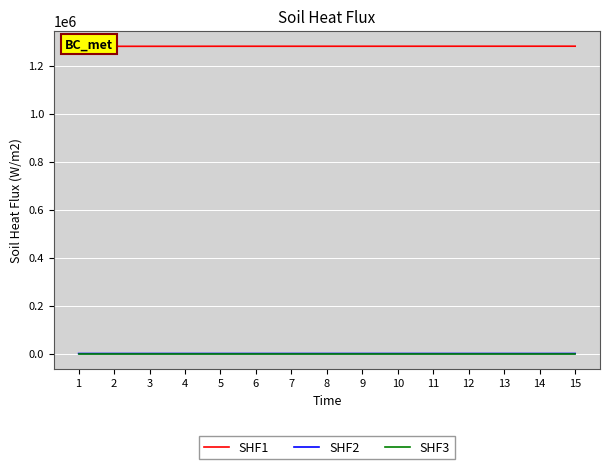

True or false: SHF1 has a value of 1281525 at 8.

True